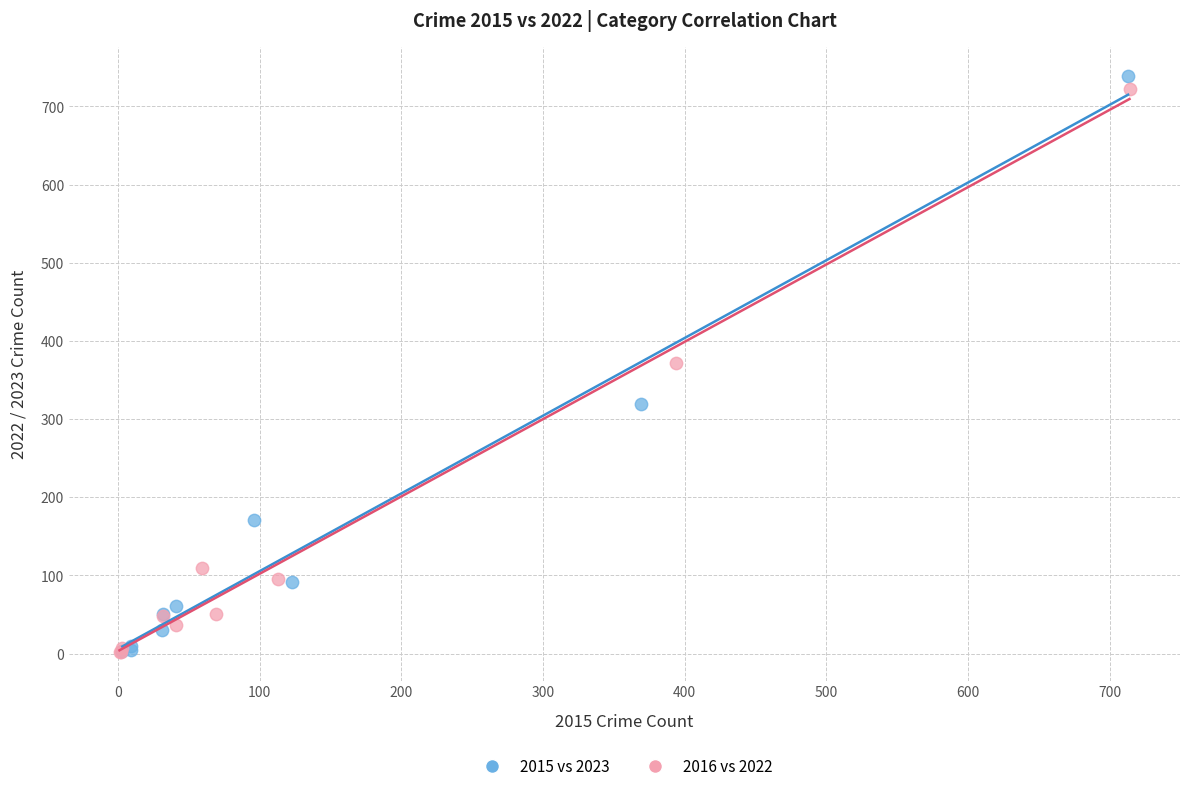

Which series has the largest Y range (max minus min)?

2015 vs 2023